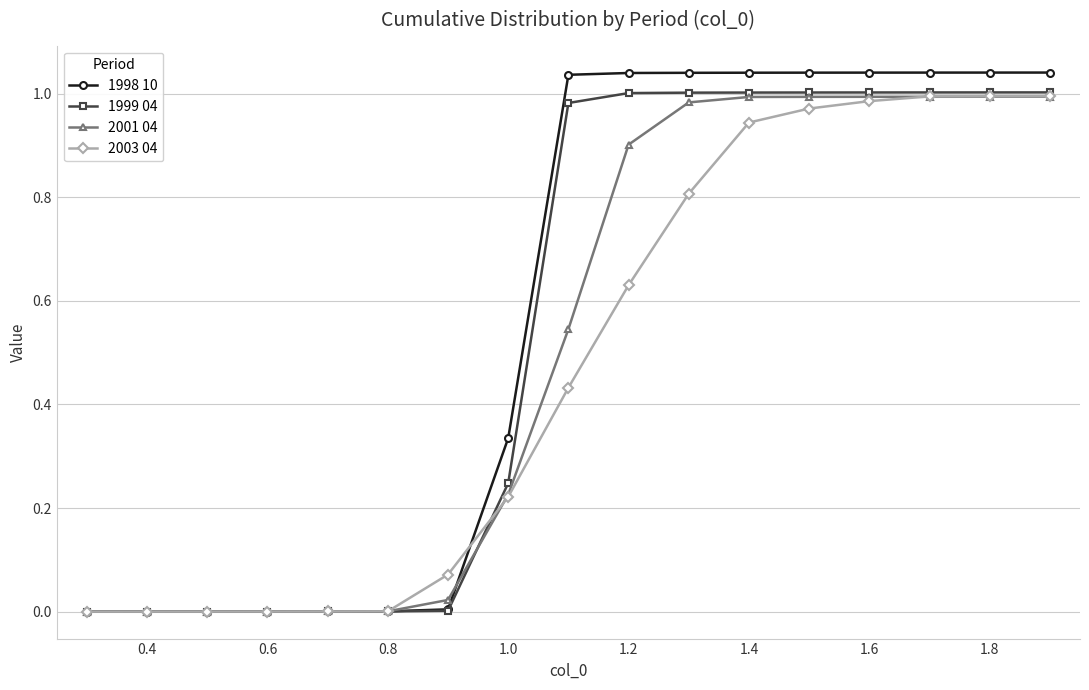

Which series has the largest range (max minus min)?

1998 10